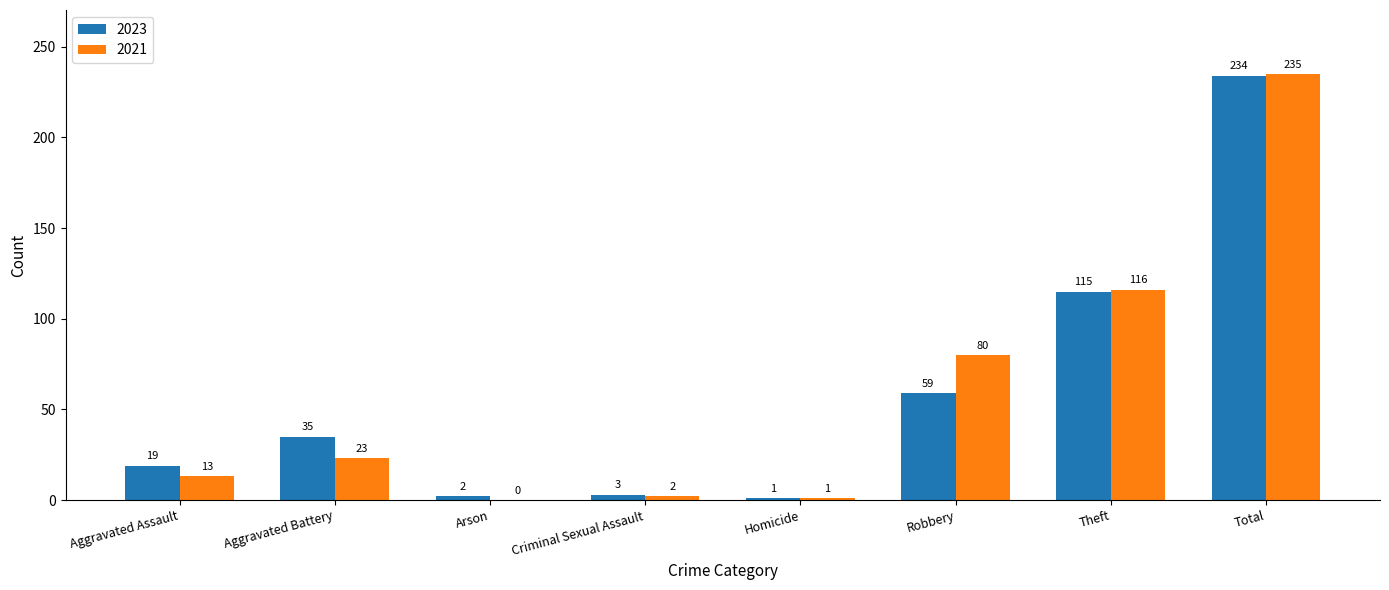

Reading right to left, list all the values displayed in this chart.

2023: 234	115	59	1	3	2	35	19
2021: 235	116	80	1	2	0	23	13